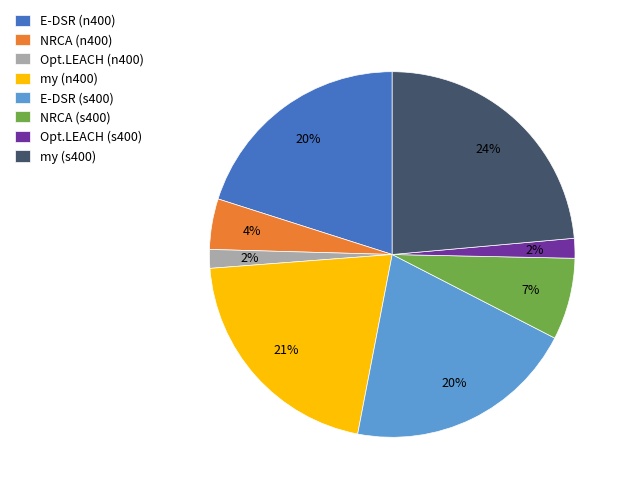

True or false: E-DSR (s400) accounts for 13% of the total.

False